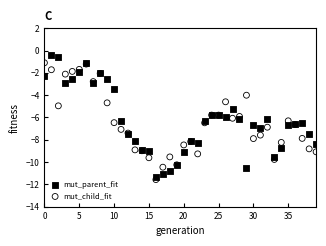

Which series reaches the maximum Y coordinate?

mut_parent_fit